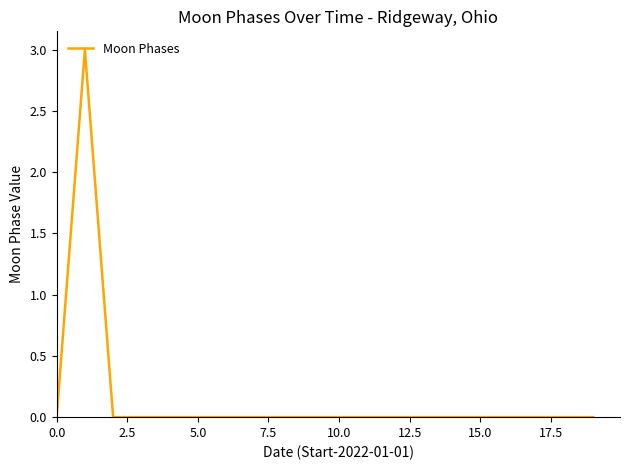

What is the sum of all values?

3